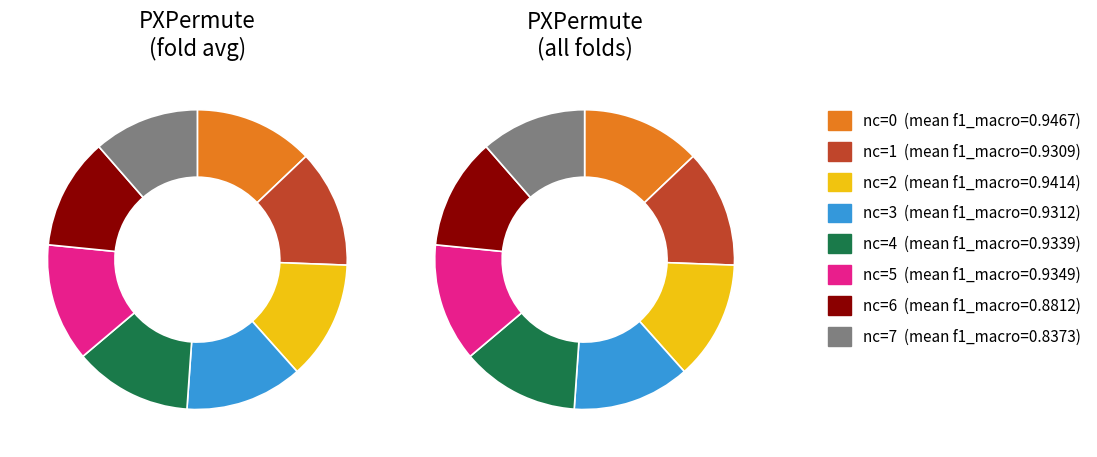

Is there a majority slice in this chart?

No